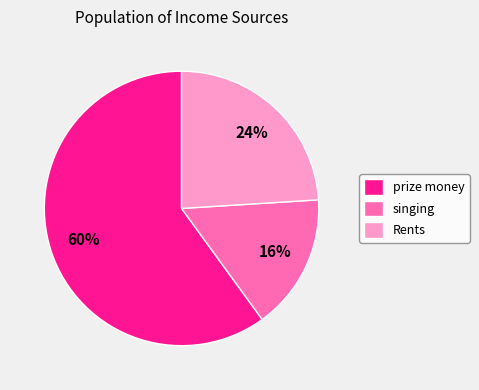

To the nearest percent, what is the combined percentage of prize money and singing?

76%